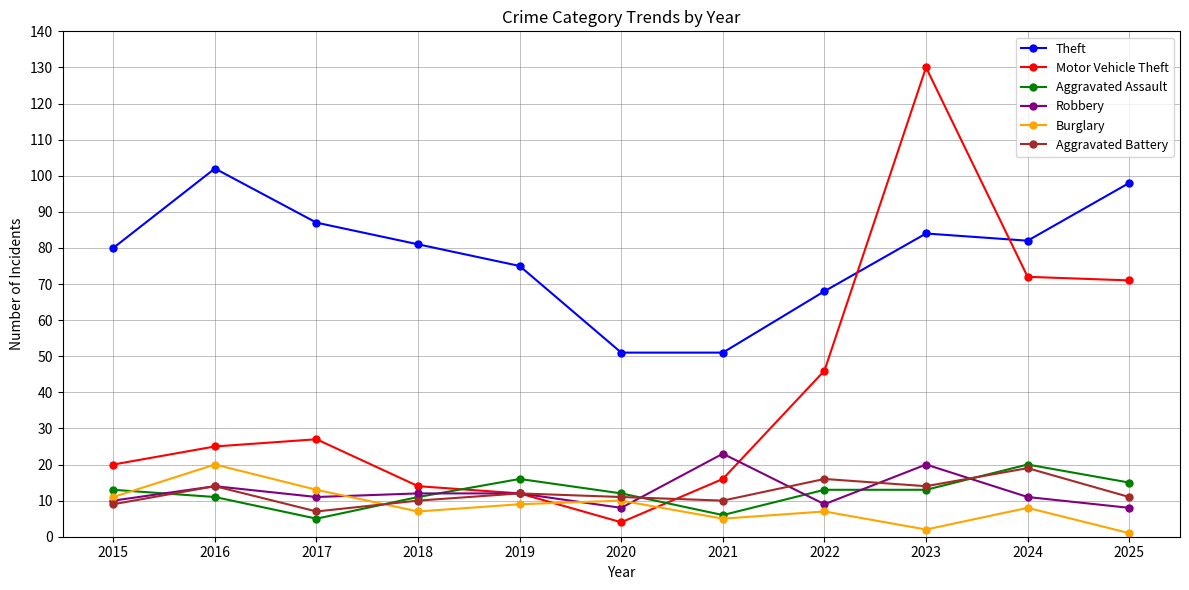

Which series changed the most between 2021 and 2022?

Motor Vehicle Theft